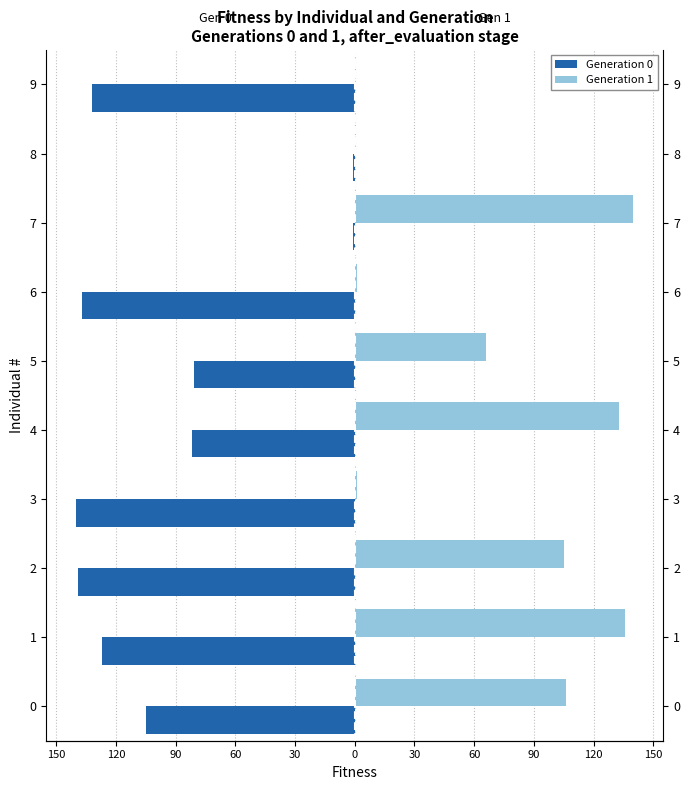

Reading left to right, what are all the values shown in this chart?

Generation 0: 150=-105	120=-127	90=-139	60=-140	30=-82	0=-81	30=-137	60=-1	90=-1	120=-132
Generation 1: 150=106	120=136	90=105	60=1	30=133	0=66	30=1	60=140	90=0	120=0